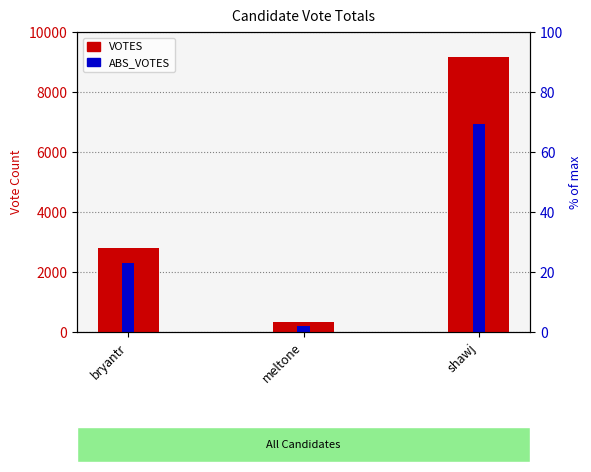

The value of VOTES at bryantr is 2796. True or false?

True